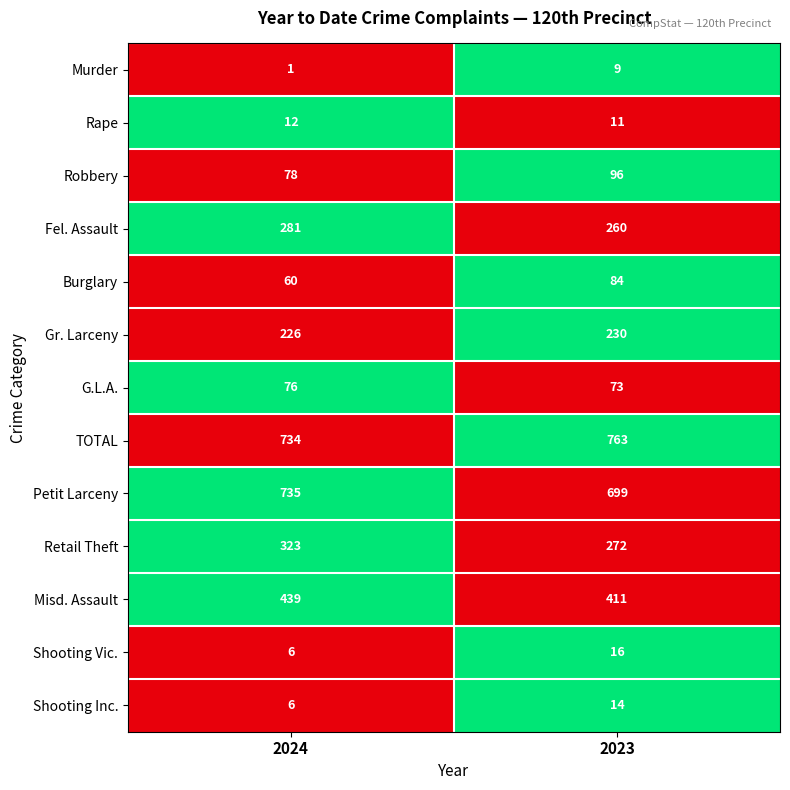

Reading left to right, list all the values displayed in this chart.

Murder: 2024=1	2023=9
Rape: 2024=12	2023=11
Robbery: 2024=78	2023=96
Fel. Assault: 2024=281	2023=260
Burglary: 2024=60	2023=84
Gr. Larceny: 2024=226	2023=230
G.L.A.: 2024=76	2023=73
TOTAL: 2024=734	2023=763
Petit Larceny: 2024=735	2023=699
Retail Theft: 2024=323	2023=272
Misd. Assault: 2024=439	2023=411
Shooting Vic.: 2024=6	2023=16
Shooting Inc.: 2024=6	2023=14